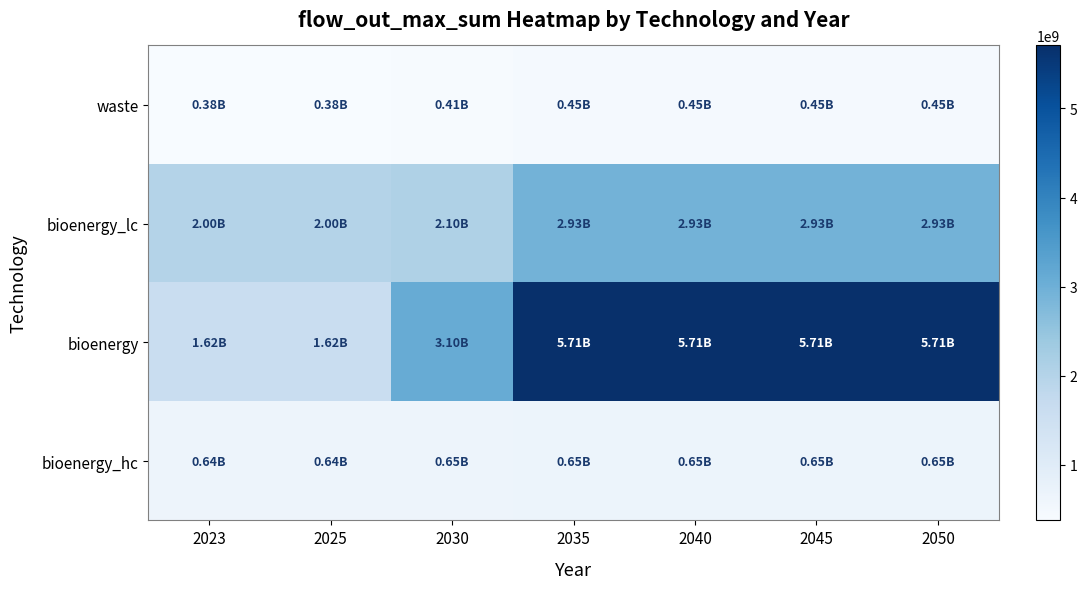

Which series has the largest total across all categories?

bioenergy